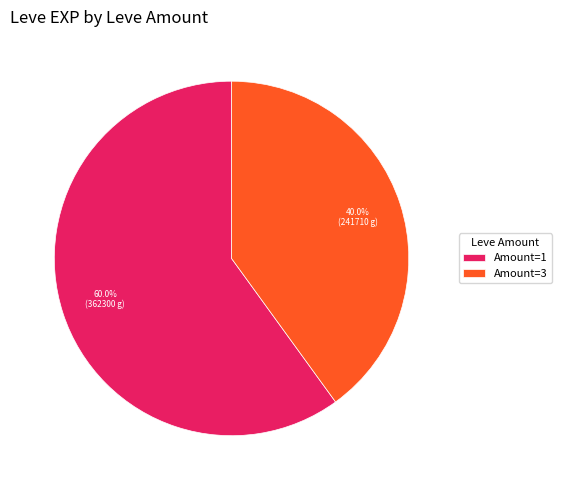

Rank the categories by value from highest to lowest.

Amount=1, Amount=3